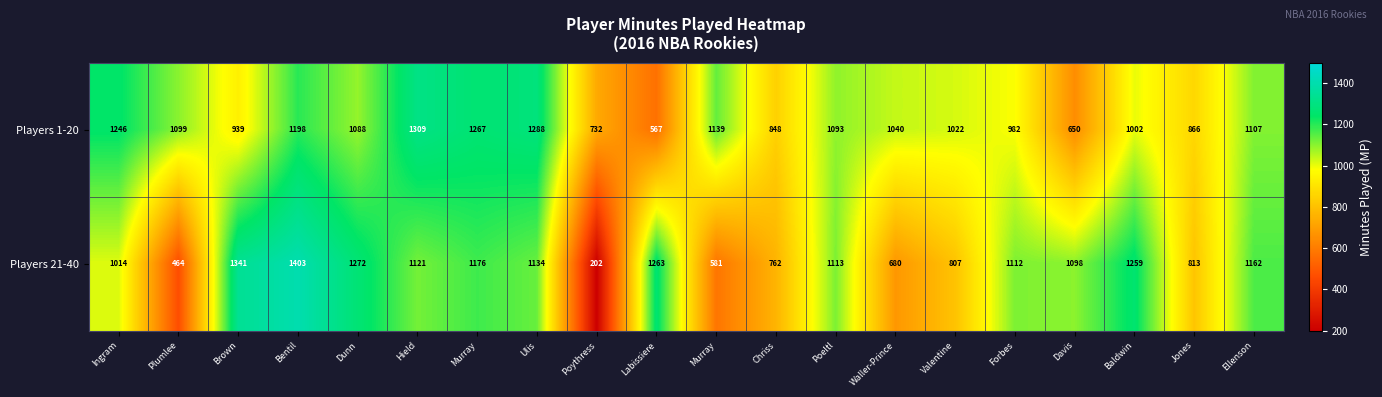

What is the difference between the highest and lowest values at Poeltl?

20